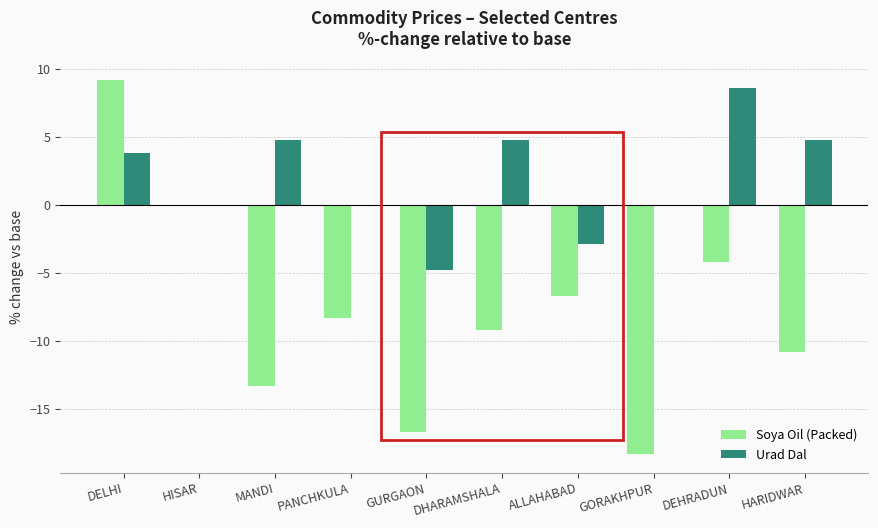

Reading left to right, list all the values displayed in this chart.

Soya Oil (Packed): 9.2	0.0	-13.3	-8.3	-16.7	-9.2	-6.7	-18.3	-4.2	-10.8
Urad Dal: 3.8	0.0	4.8	0.0	-4.8	4.8	-2.9	0.0	8.6	4.8